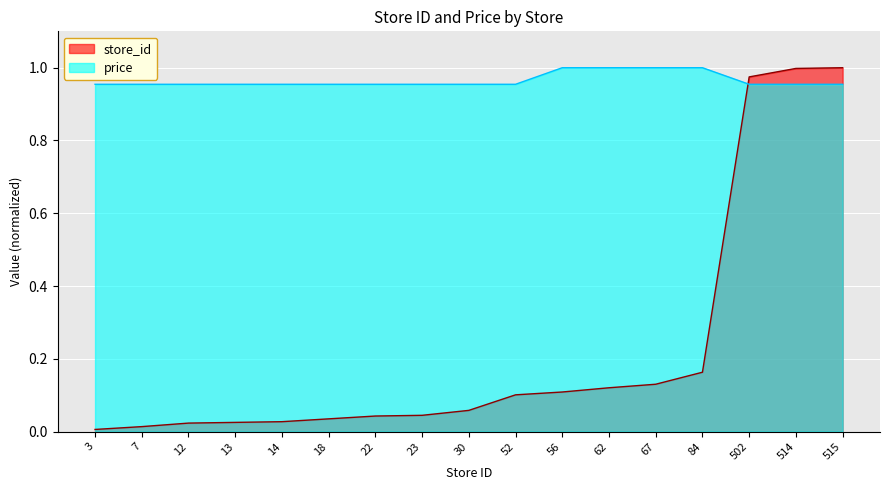

At which label is store_id closest to 0?

3